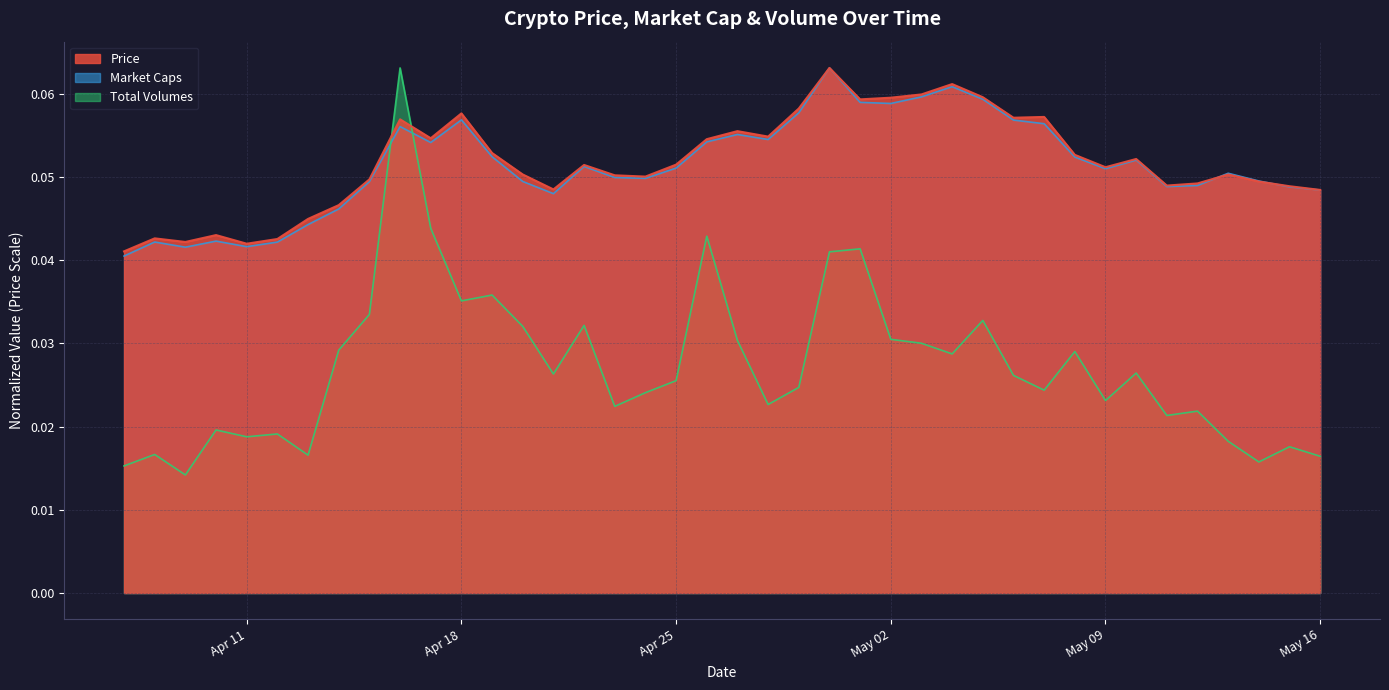

How many lines are shown in the chart?

3